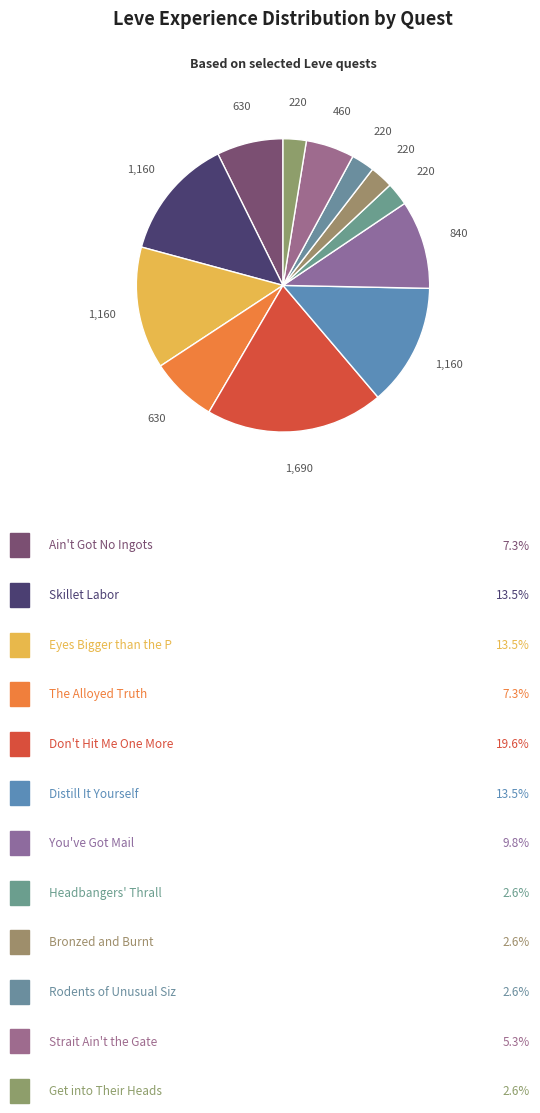

How many slices are in this pie chart?

12